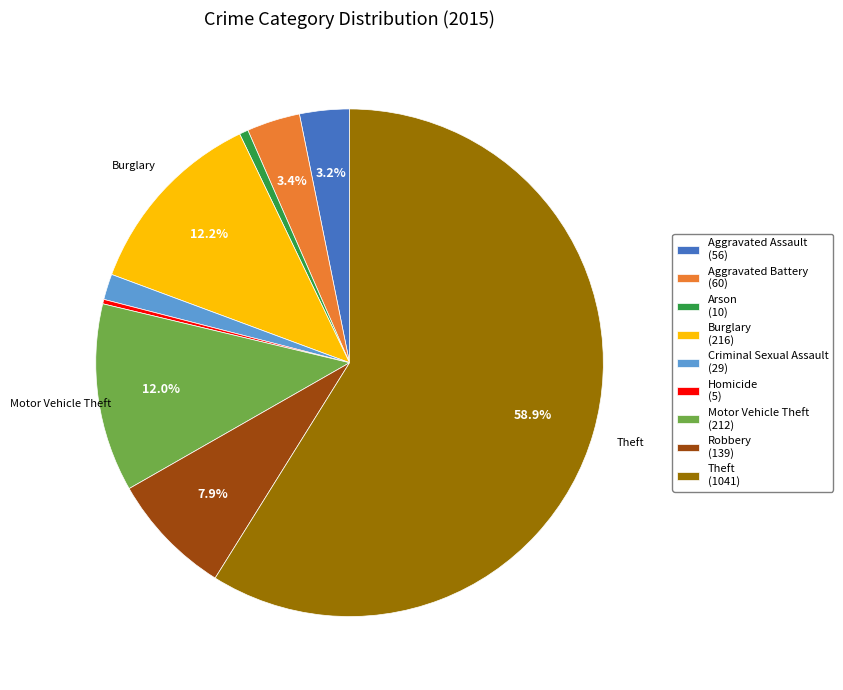

How many segments does this pie chart have?

9